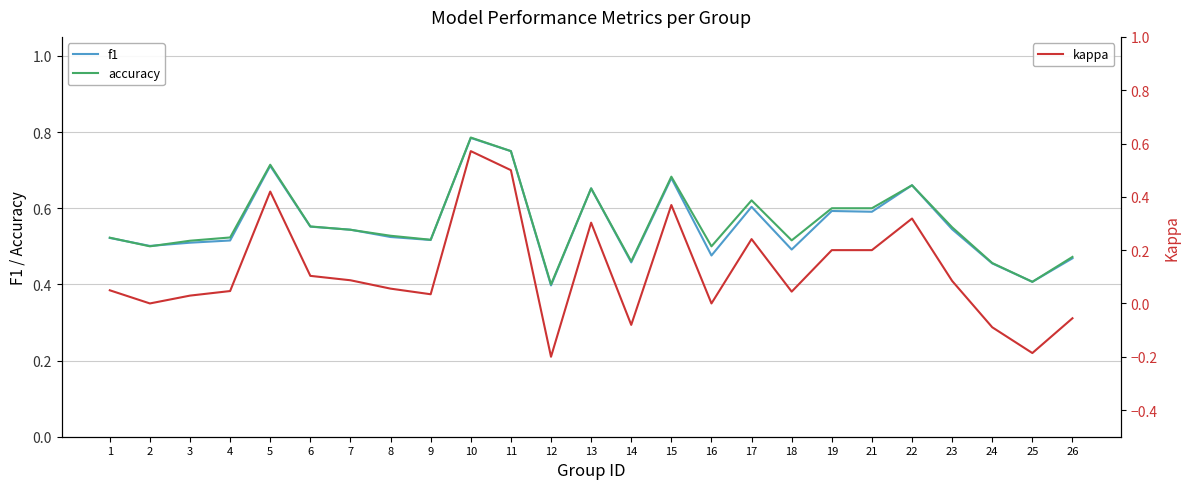

What is the difference between the accuracy values at 13 and 14?

0.2